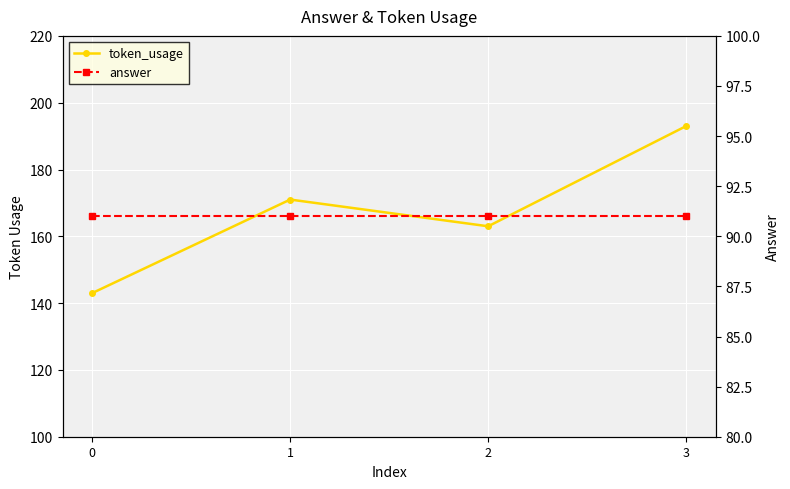

What is the sum of all token_usage values?

670